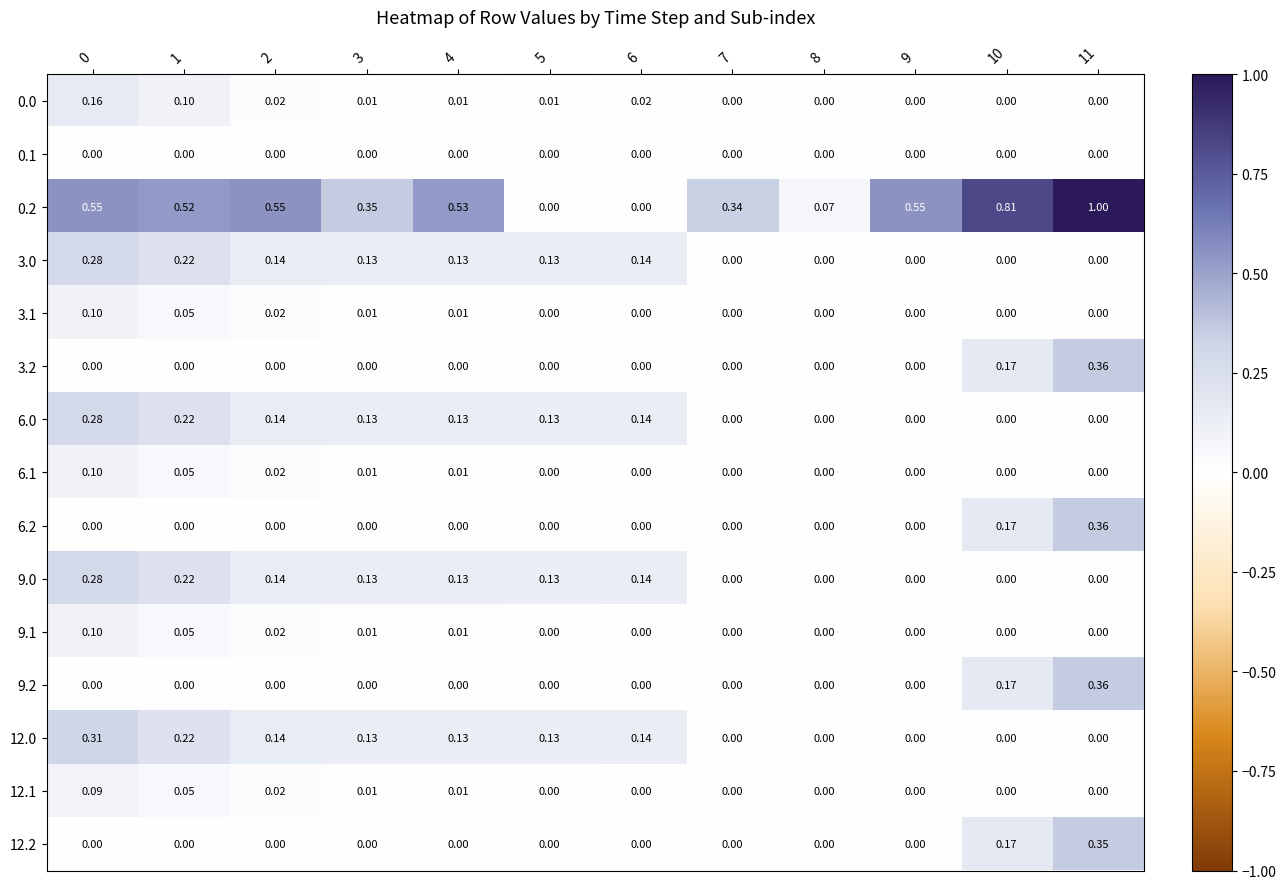

How many values in the 6.0 series exceed 0?

7